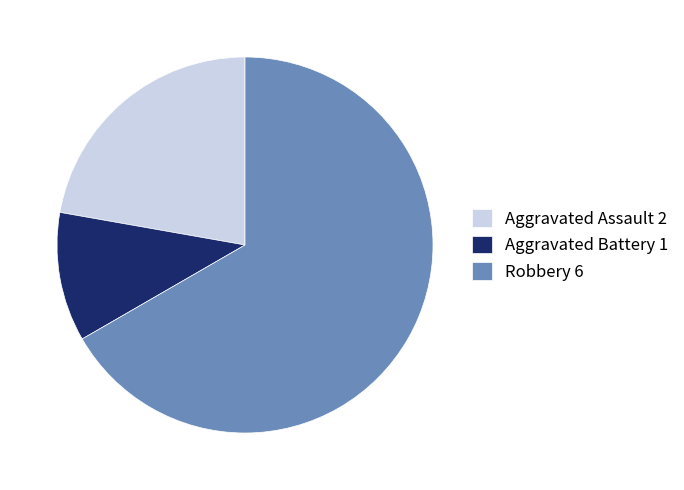

Between Aggravated Battery 1 and Robbery 6, which is larger?

Robbery 6